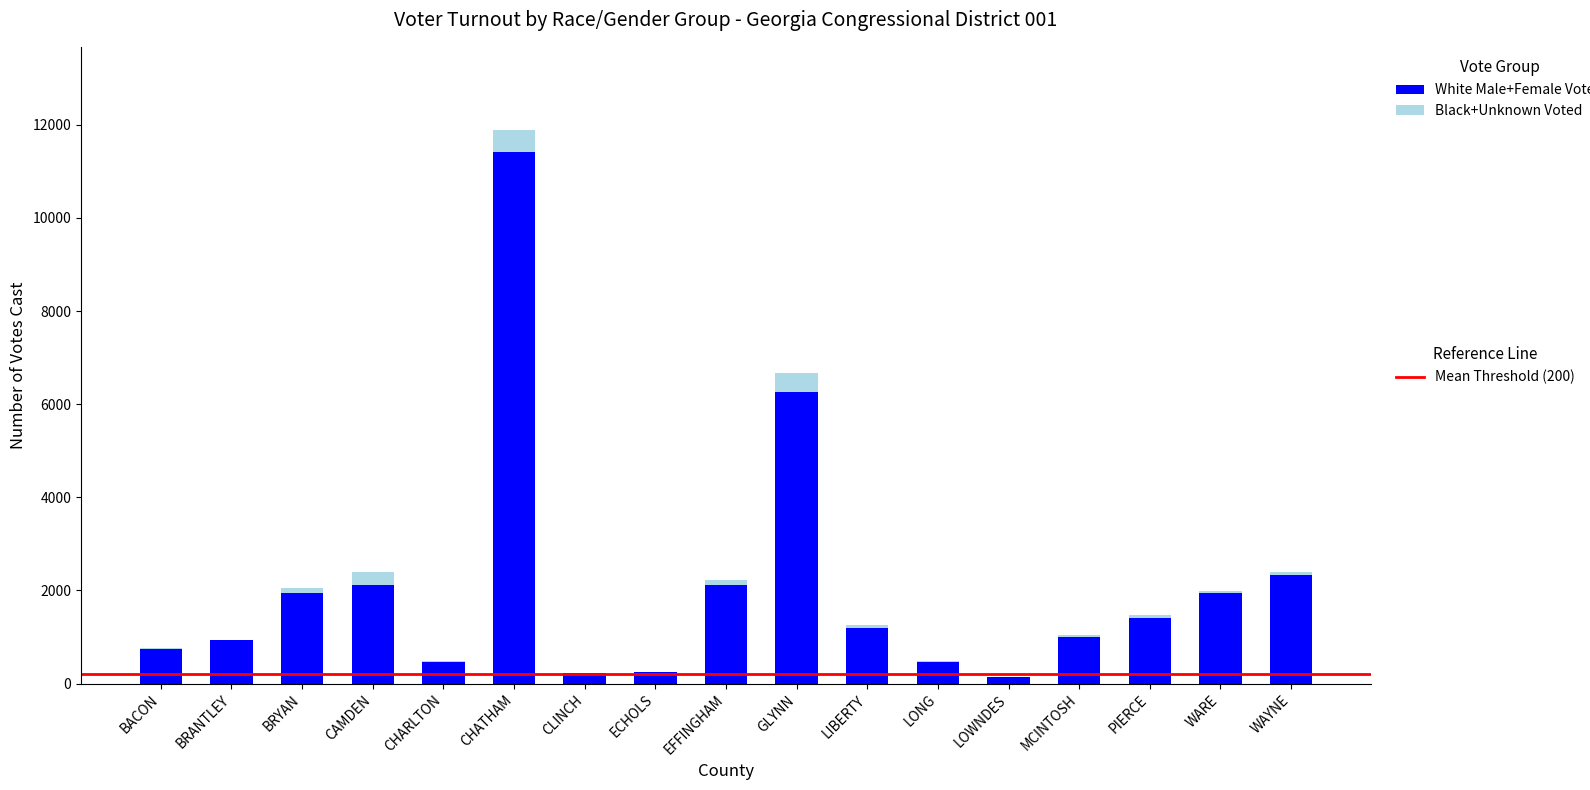

What is the total value across all series at CAMDEN?

2402